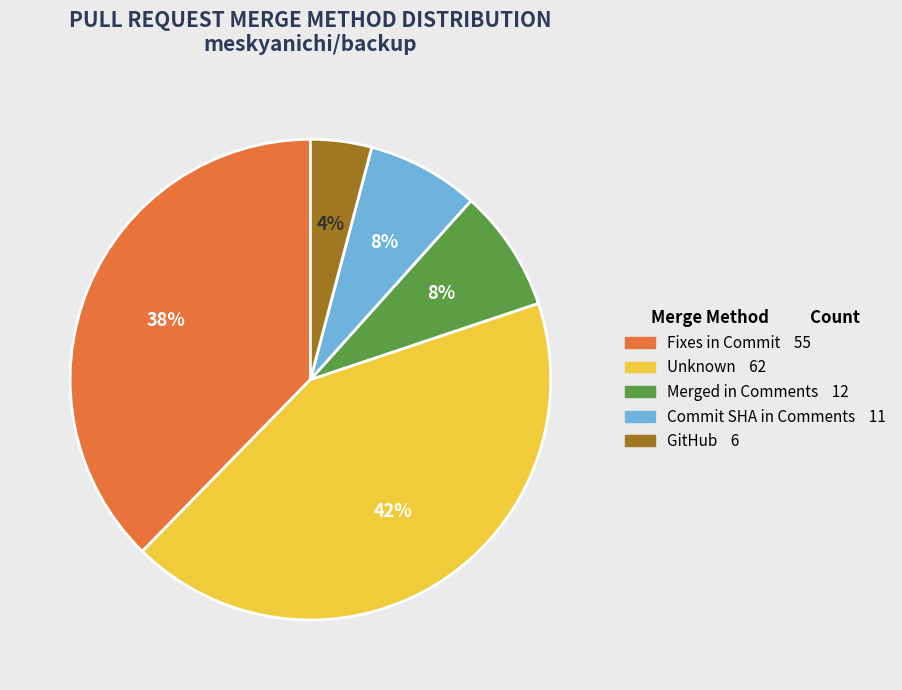

Does any single category account for the majority?

No